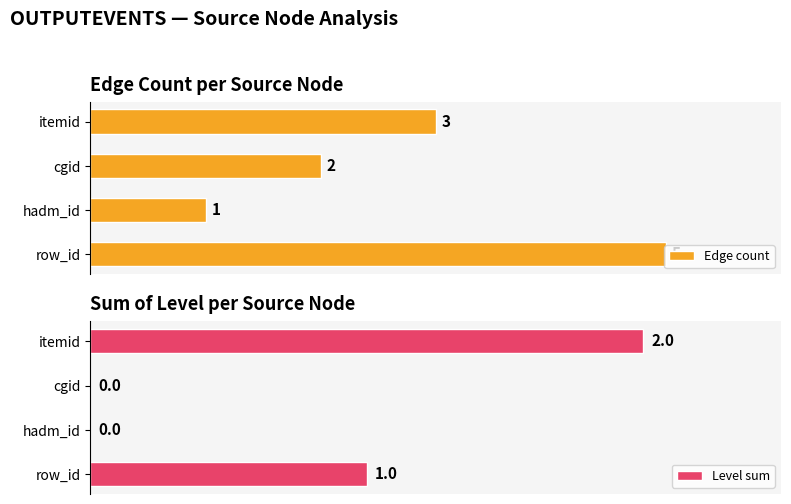

Where is Edge count nearest to the value 3?

itemid